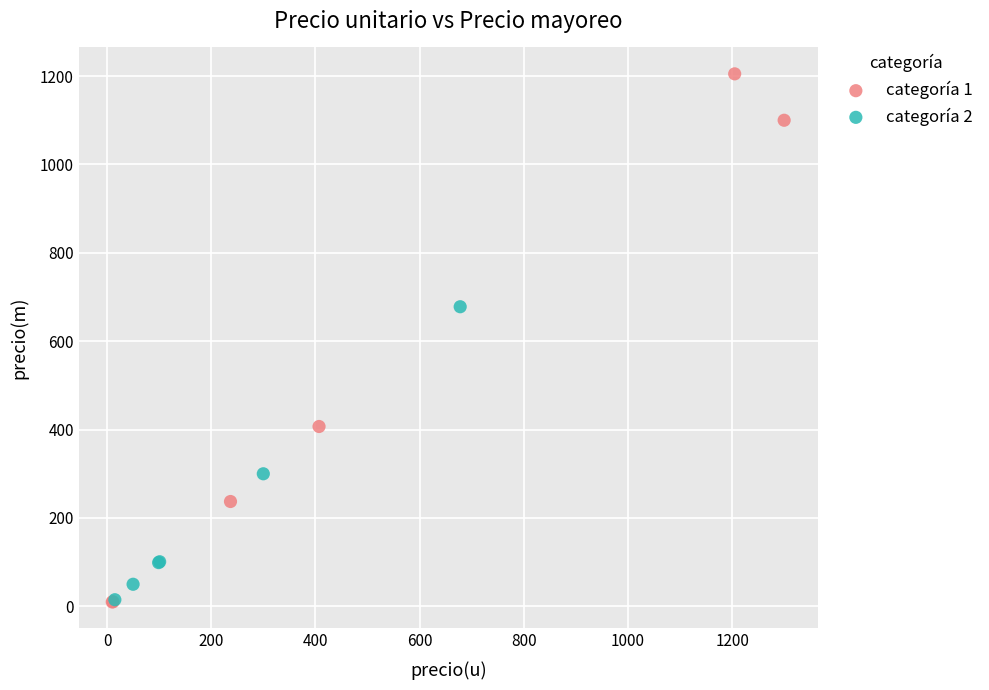

Which series contains the highest Y value?

categoría 1